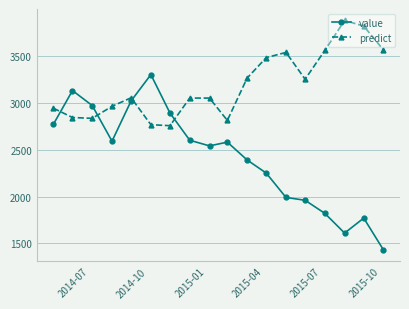

Which series has the largest range (max minus min)?

value